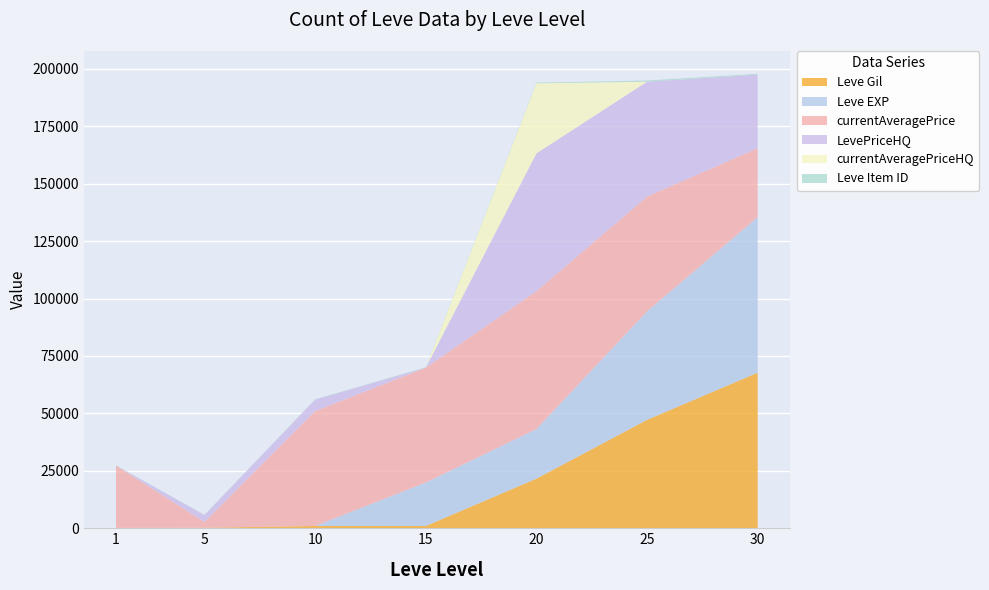

Reading right to left, extract all data points from this chart.

Leve Gil: 30=67730	25=47200	20=21600	15=990	10=990	5=220	1=160
Leve EXP: 30=67730	25=47200	20=21600	15=18910	10=9	5=5	1=1
currentAveragePrice: 30=30000	25=50000	20=60000	15=50000	10=50000	5=2507	1=27128
LevePriceHQ: 30=32000	25=50000	20=60000	15=0	10=5000	5=3000	1=0
currentAveragePriceHQ: 30=0	25=0	20=30519	15=0	10=0	5=0	1=0
Leve Item ID: 30=416	25=534	20=292	15=172	10=172	5=140	1=113